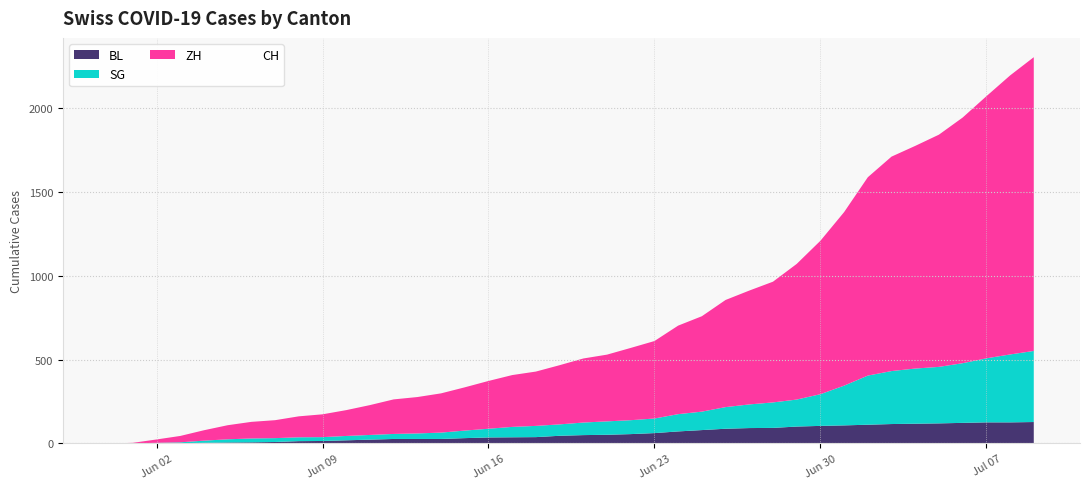

What is the difference between the highest and lowest values at 2020-06-29?

792